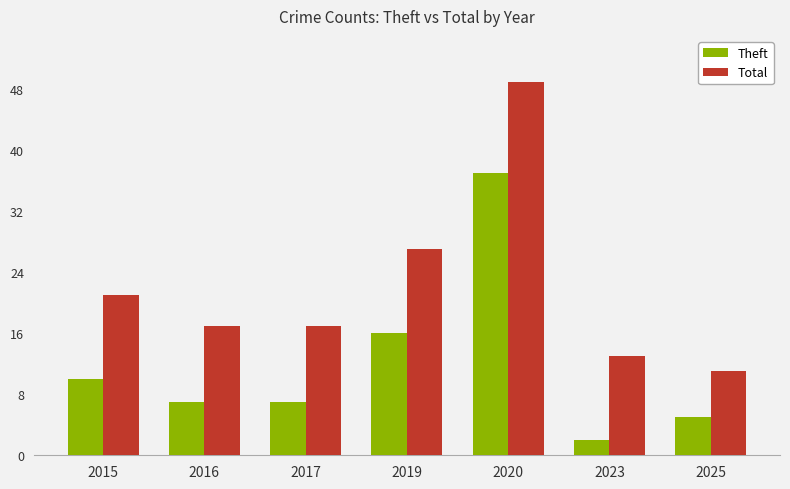

At which category is the sum across all series the highest?

2020